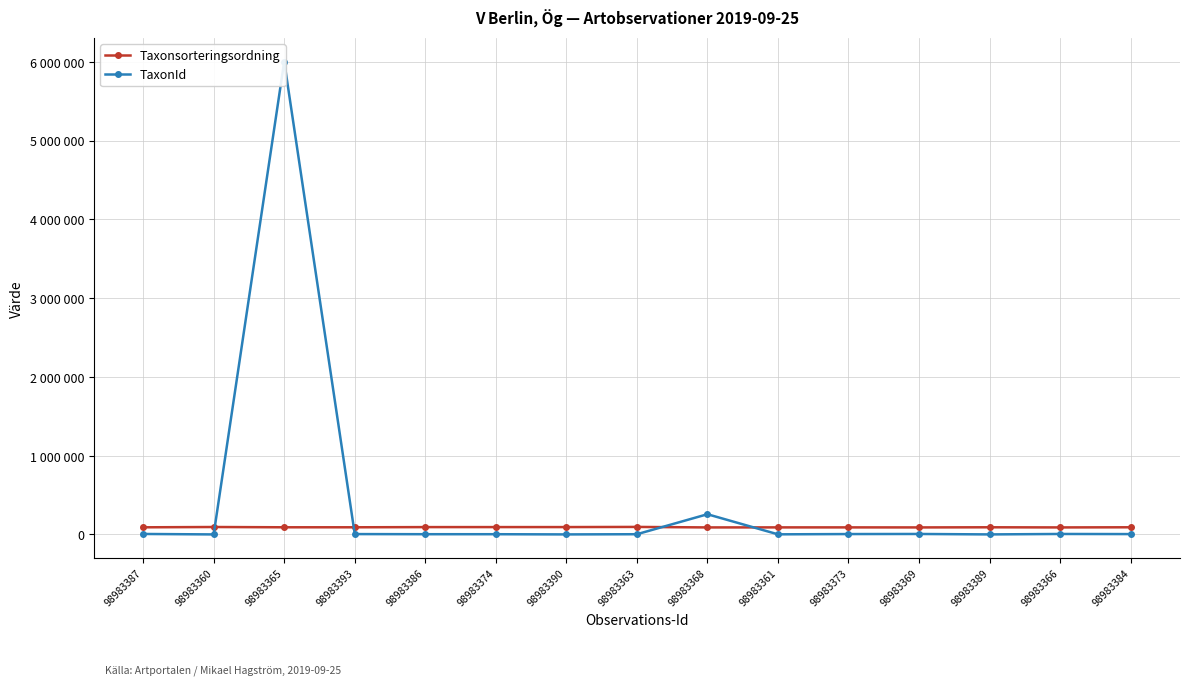

Between 98983365 and 98983369, which is larger?

98983365